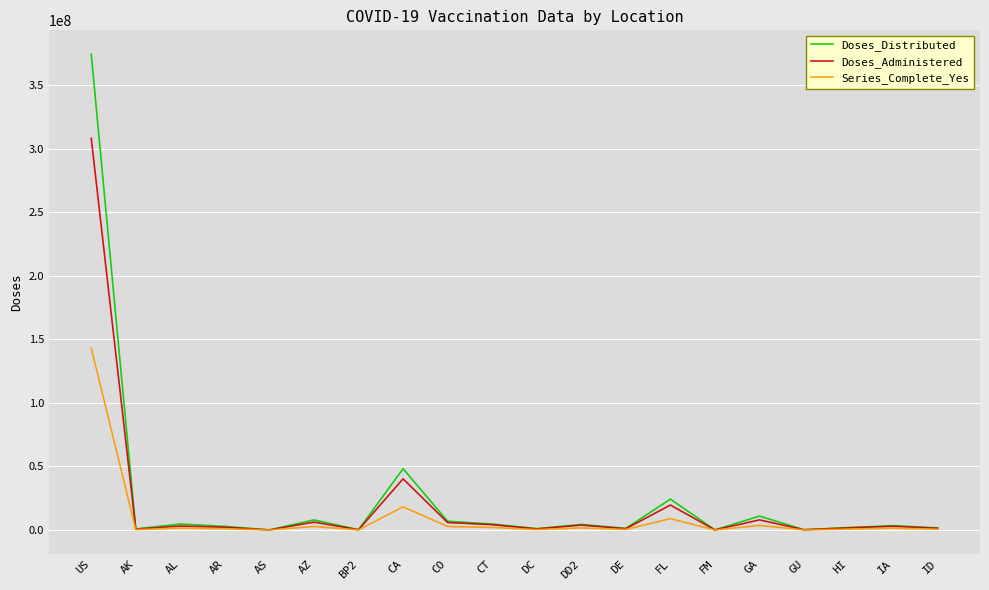

Which series has the largest total across all categories?

Doses_Distributed